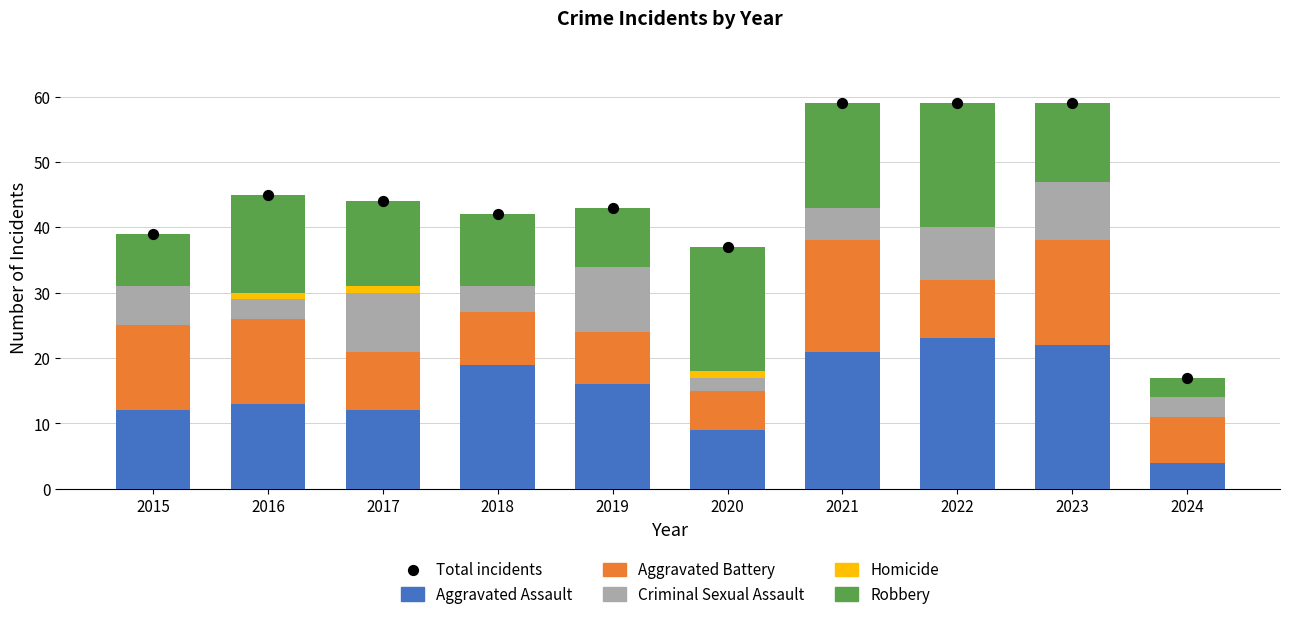

Which series has the largest total across all categories?

Total incidents